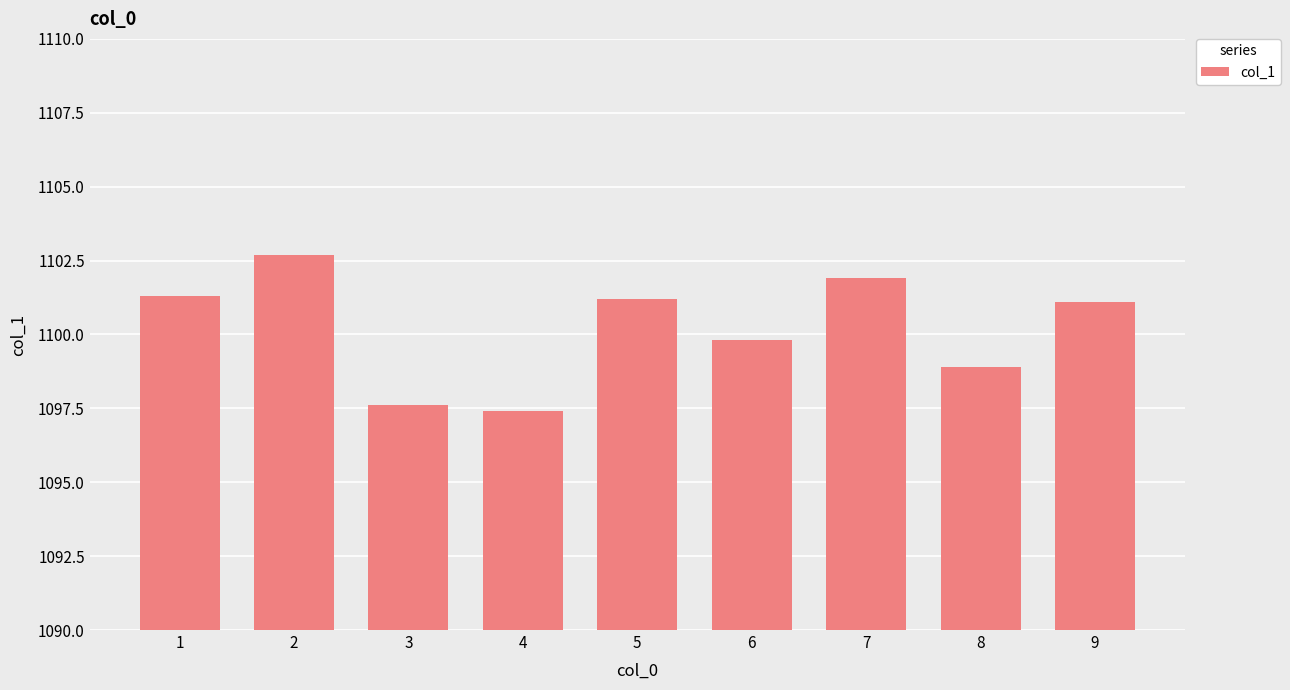

Which category has the lowest value across all series?

4